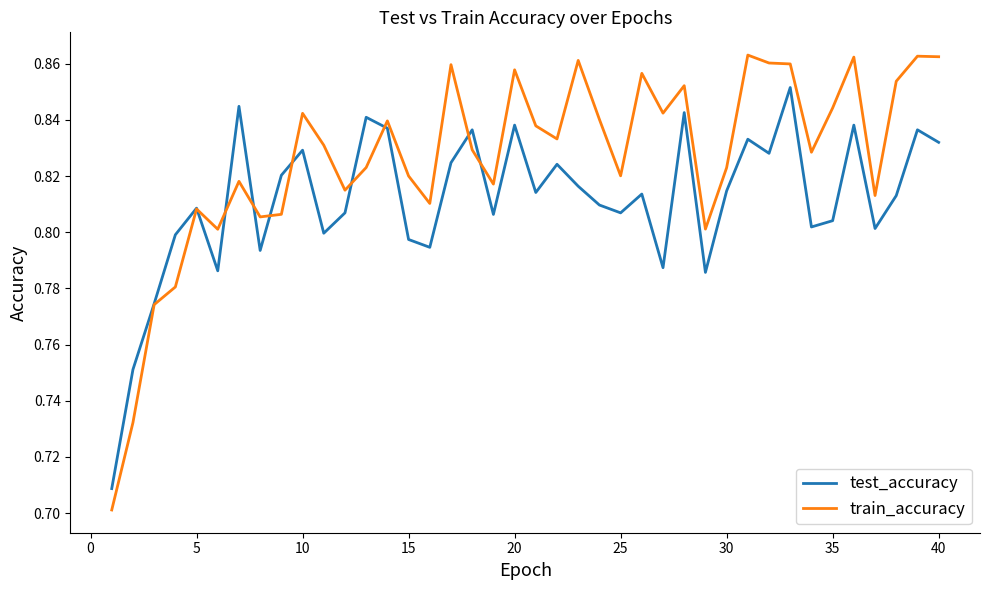

Which series has the largest range (max minus min)?

train_accuracy